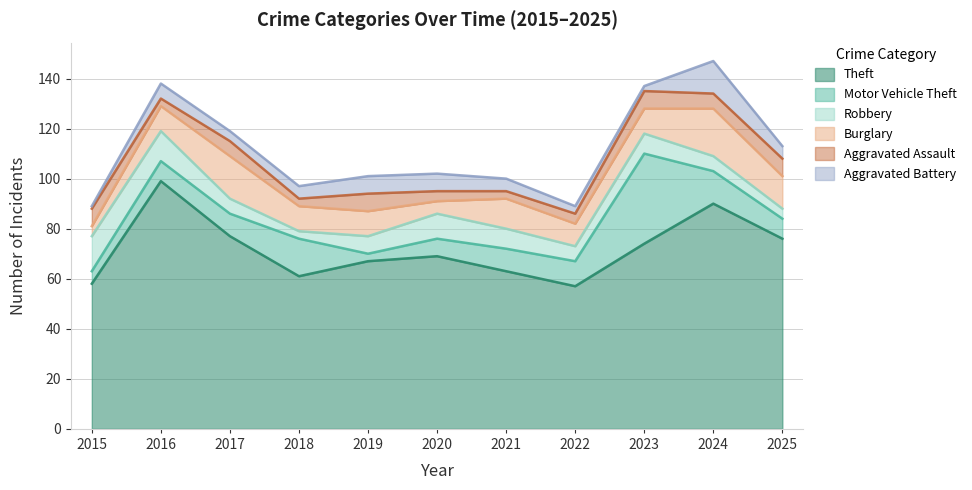

List the series in order of their peak value, lowest first.

Aggravated Assault, Aggravated Battery, Robbery, Burglary, Motor Vehicle Theft, Theft